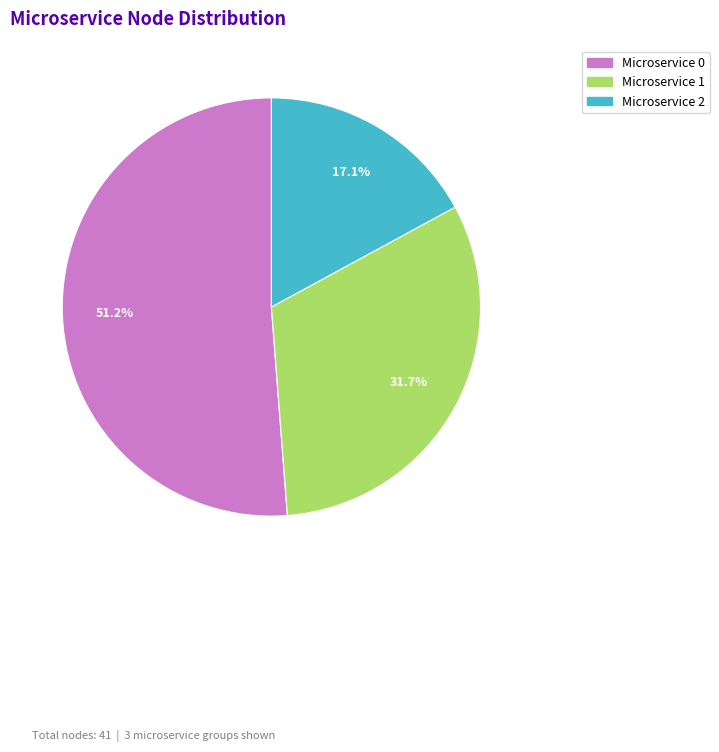

What is the total percentage of Microservice 0 and Microservice 2?

68.3%